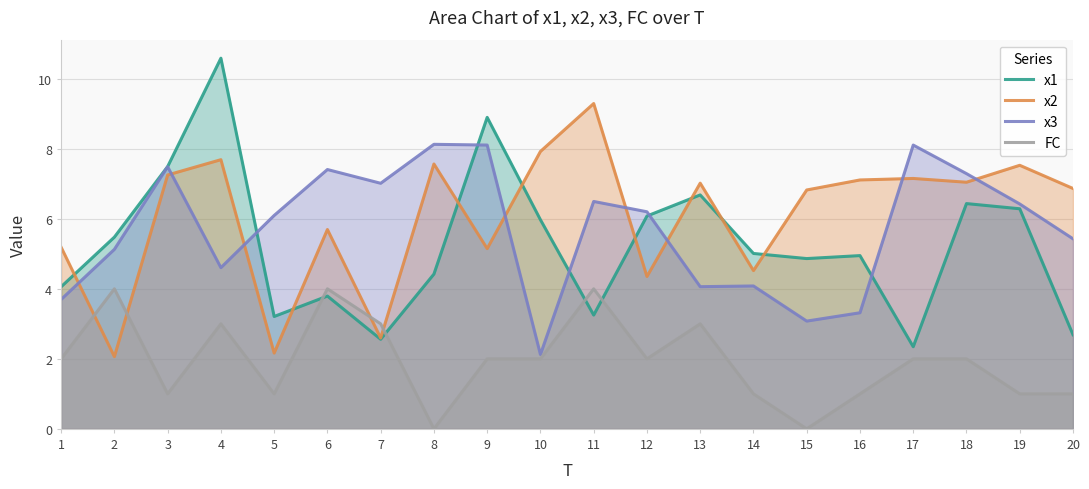

True or false: x1 has more than 0 interior local peaks.

True